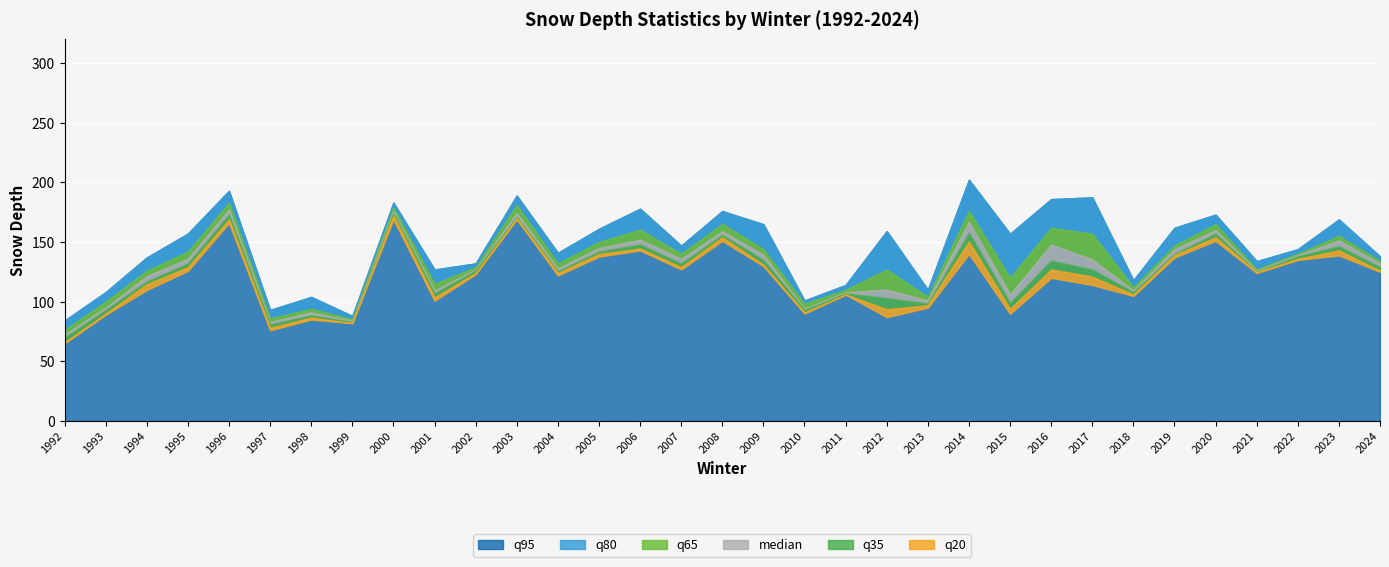

Where is q35 nearest to the value 119?

2017